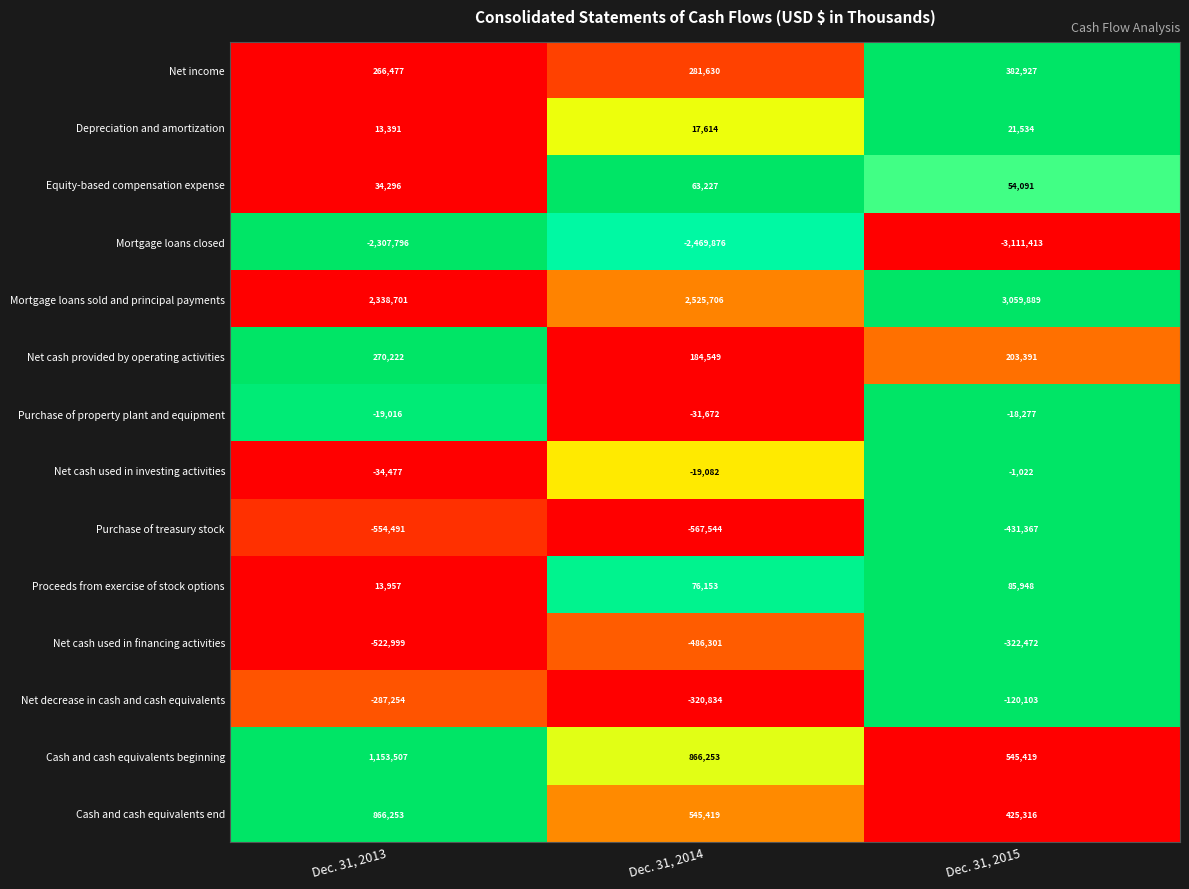

At how many categories does at least one series exceed 0?

3